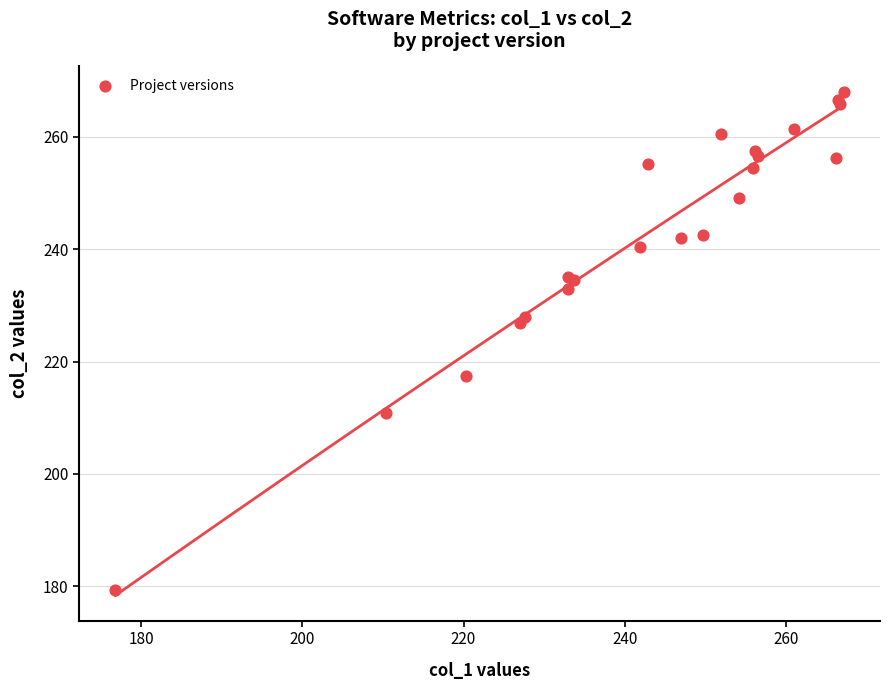

What Y value in the scatter plot is closest to 223?

226.8